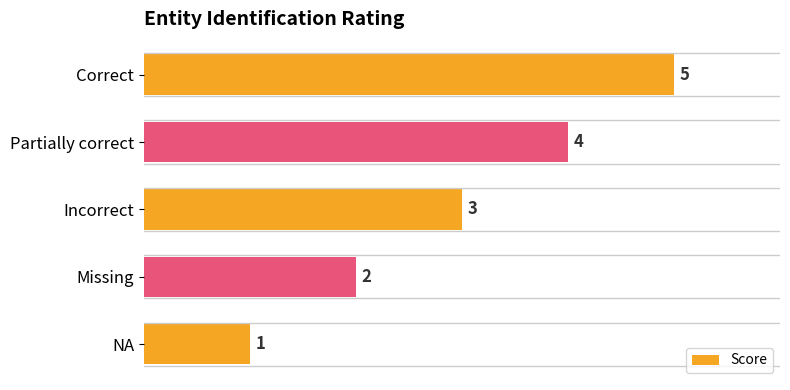

Count the values in the range 2 to 4.

3